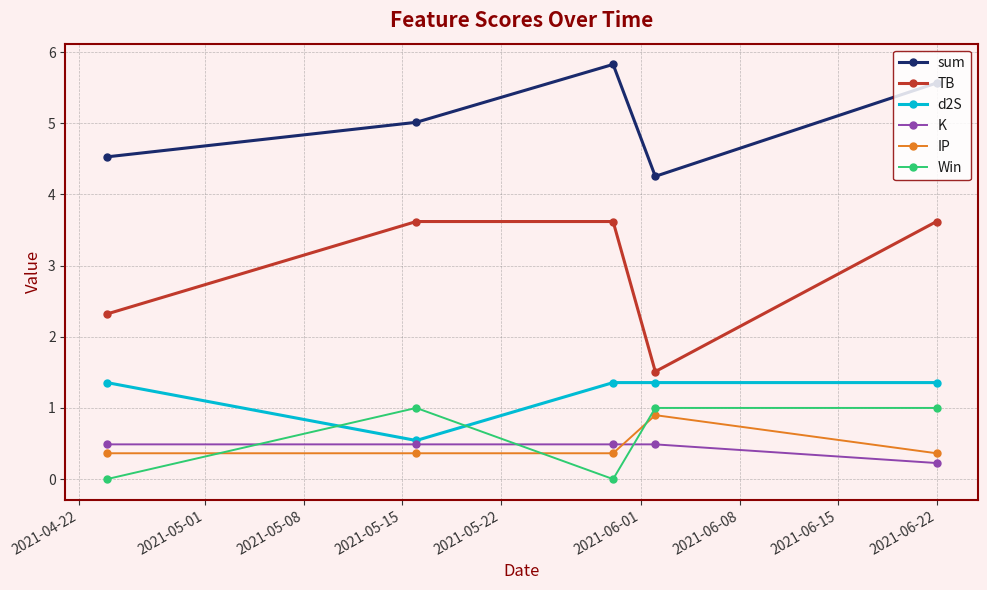

What is the maximum value shown in the chart?

5.8